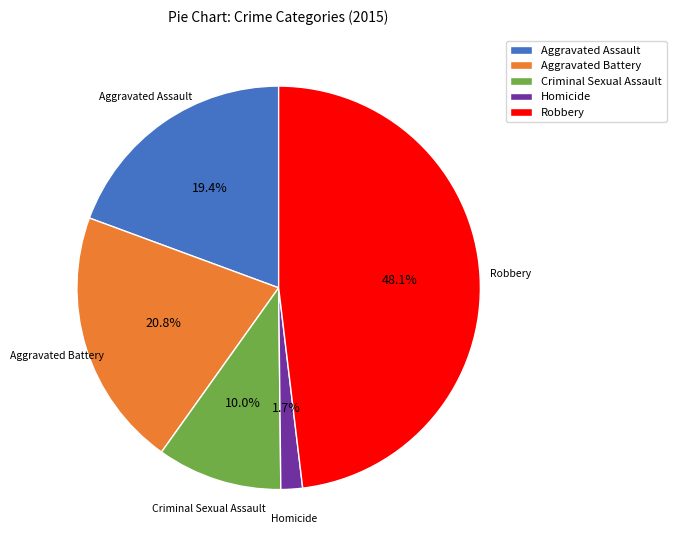

How many slices are in this pie chart?

5